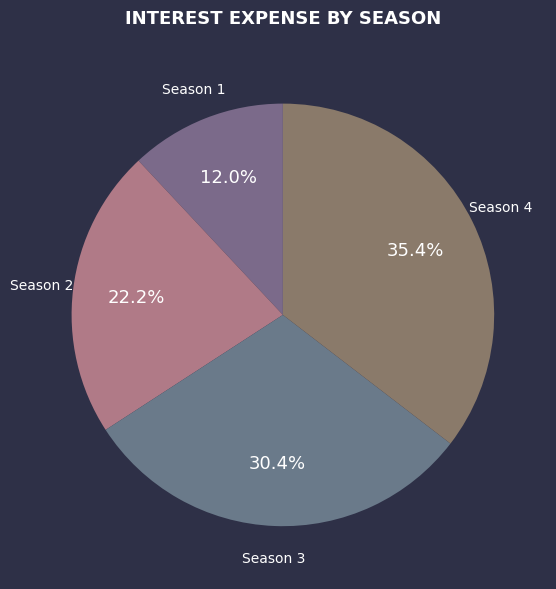

To the nearest percent, what is the average slice percentage?

25%